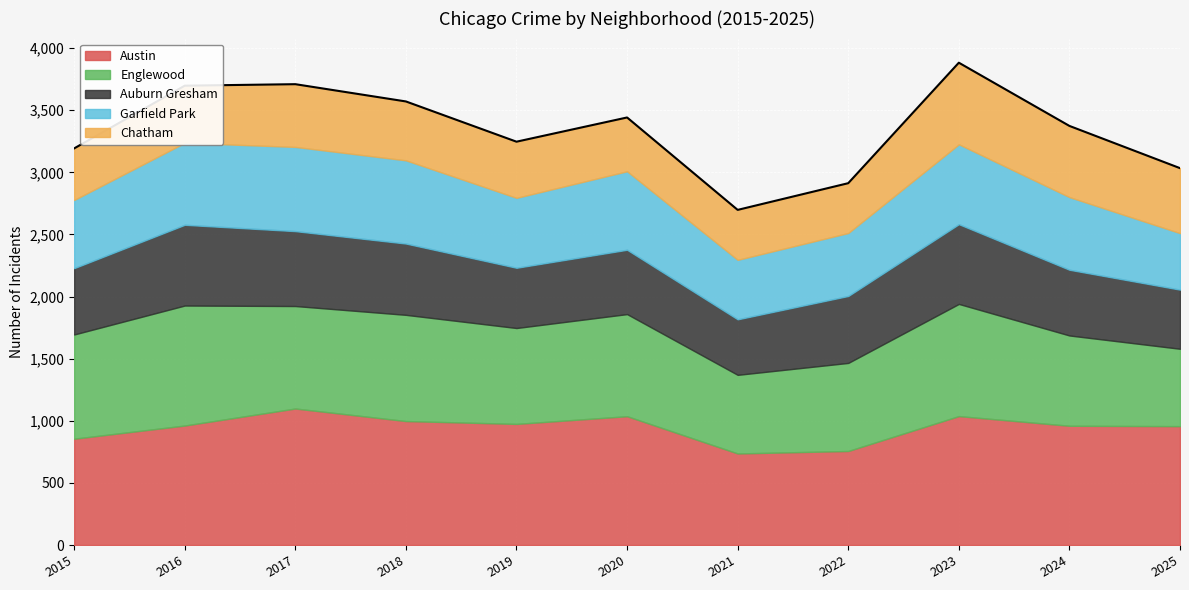

Where is Englewood nearest to the value 794?

2019